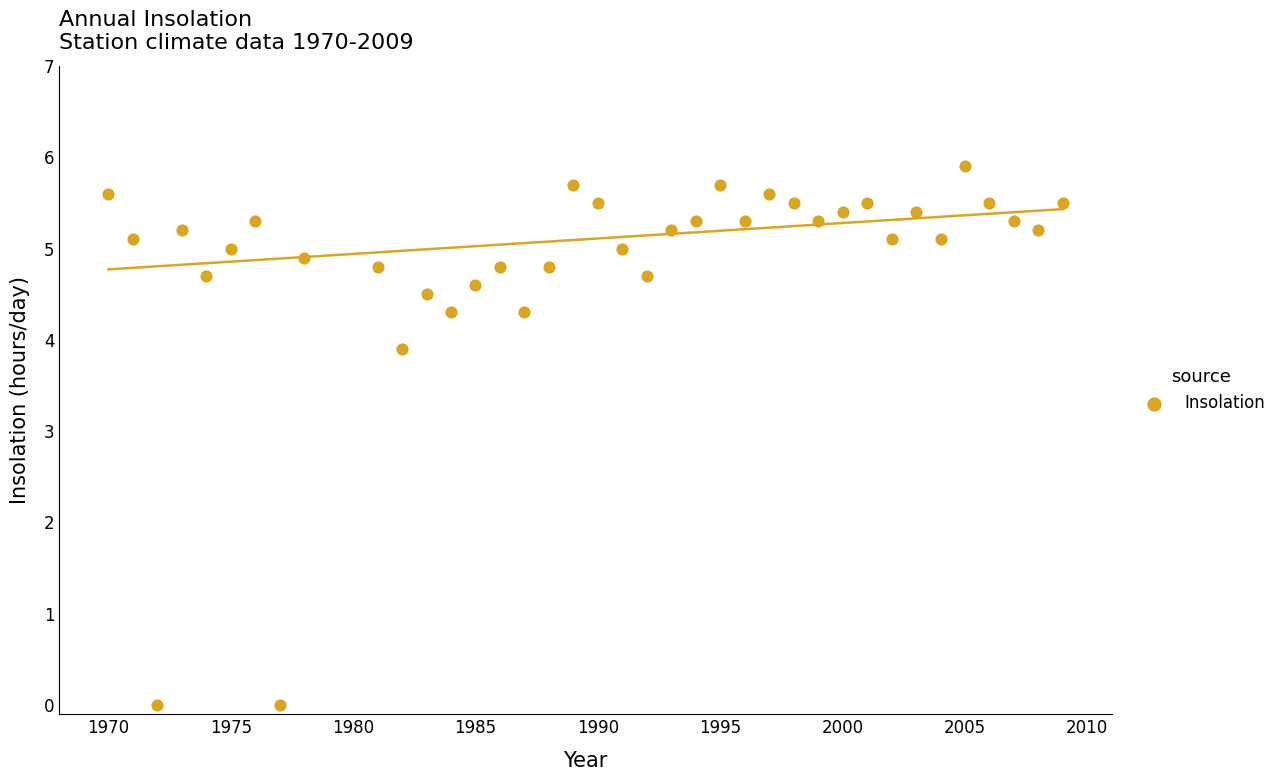

What is the range of Y values (max minus min)?

5.9